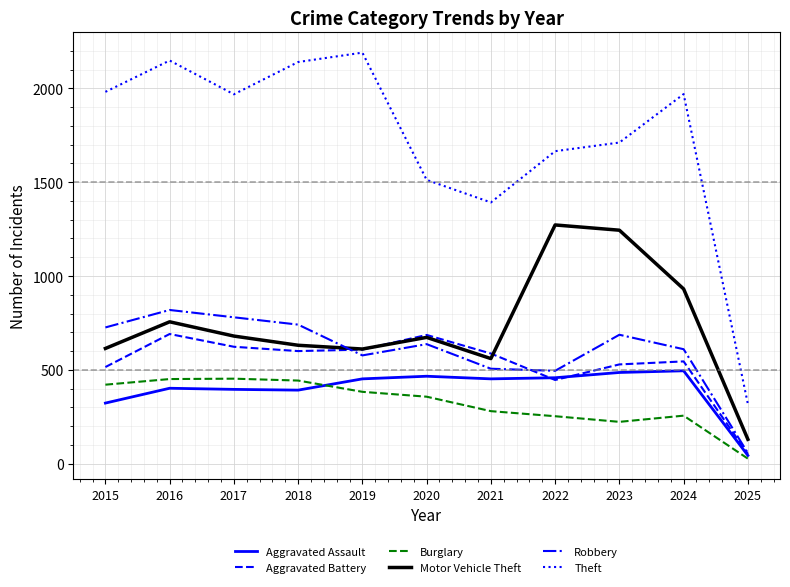

The Robbery series shows 819 at 2016. True or false?

True